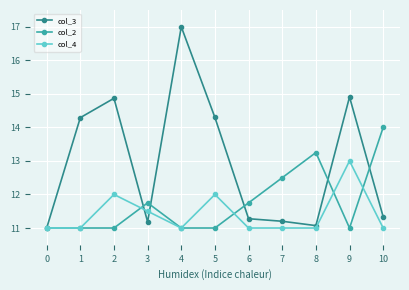

What is the value of the col_3 point at the 9th from the left?

11.1